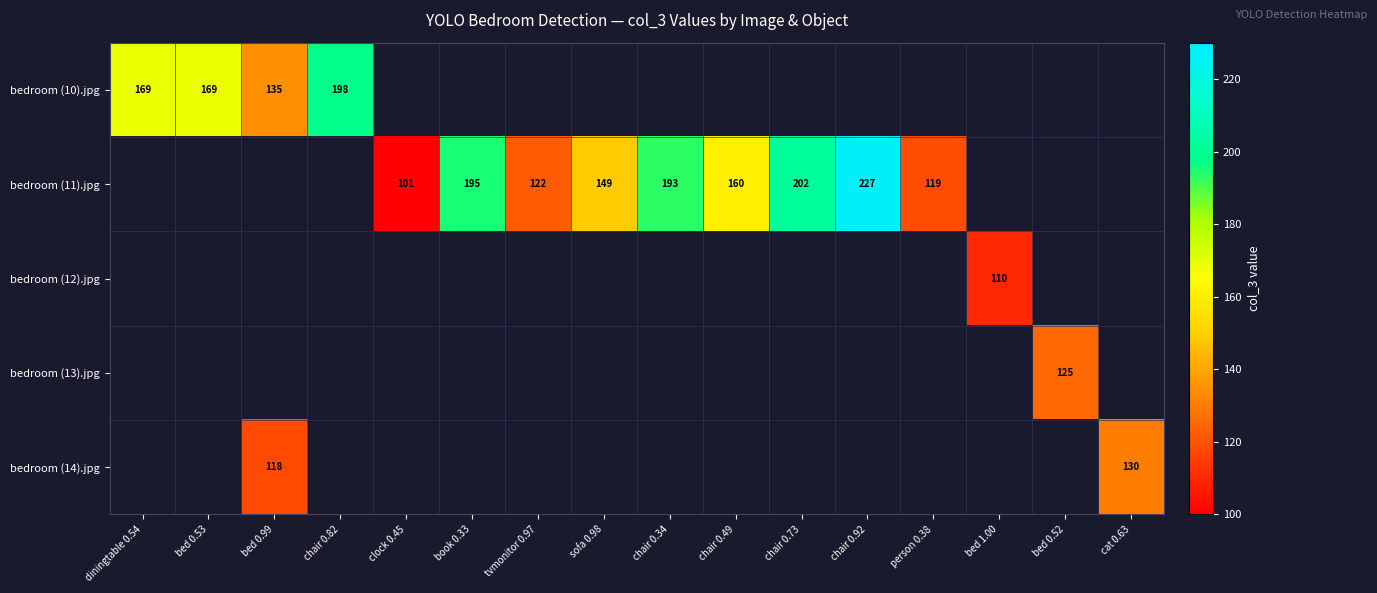

Is it true that bedroom (11).jpg equals 202 at chair 0.73?

True